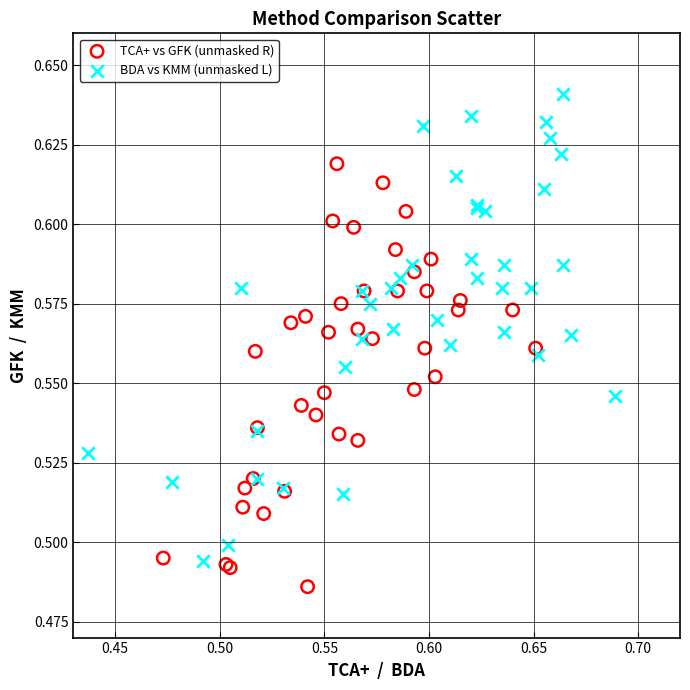

Which series contains the lowest Y value?

TCA+ vs GFK (unmasked R)